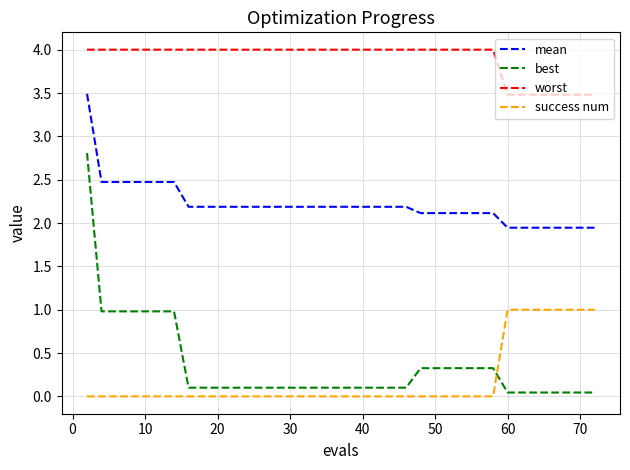

True or false: best and mean intersect in this chart.

False